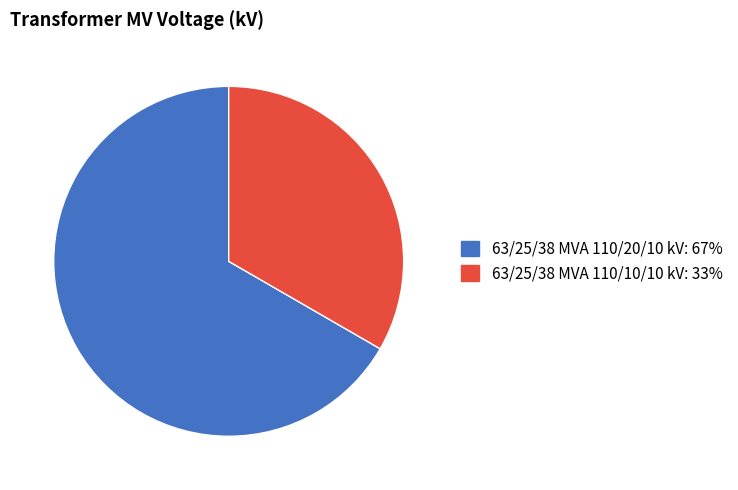

Between 63/25/38 MVA 110/10/10 kV and 63/25/38 MVA 110/20/10 kV, which is larger?

63/25/38 MVA 110/20/10 kV